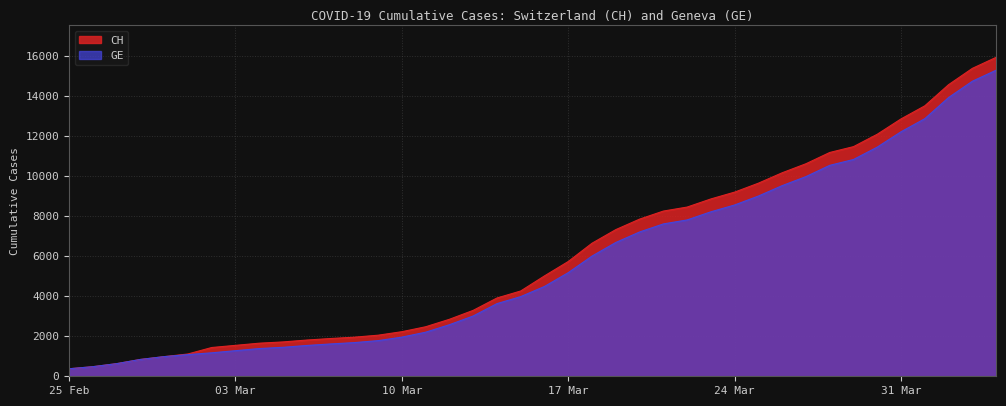

Which series has the widest spread of values?

CH